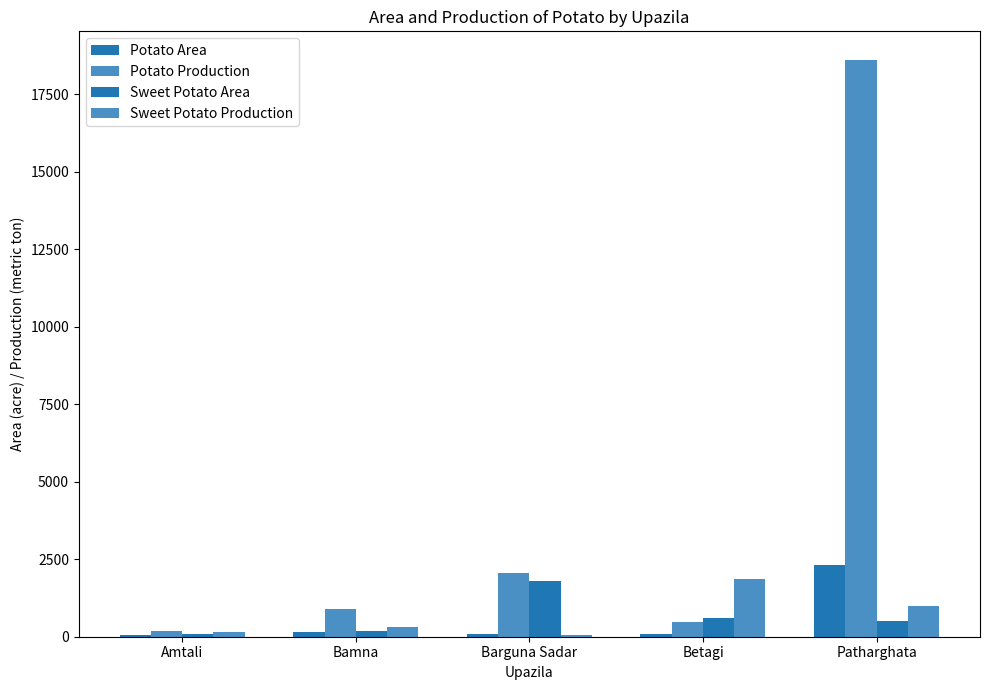

Reading right to left, transcribe all the data shown in this chart.

Potato Area: Patharghata=2324	Betagi=98	Barguna Sadar=90	Bamna=149	Amtali=68
Potato Production: Patharghata=18592	Betagi=470	Barguna Sadar=2065	Bamna=908	Amtali=177
Sweet Potato Area: Patharghata=500	Betagi=605	Barguna Sadar=1790	Bamna=194	Amtali=102
Sweet Potato Production: Patharghata=1000	Betagi=1868	Barguna Sadar=44	Bamna=313	Amtali=153